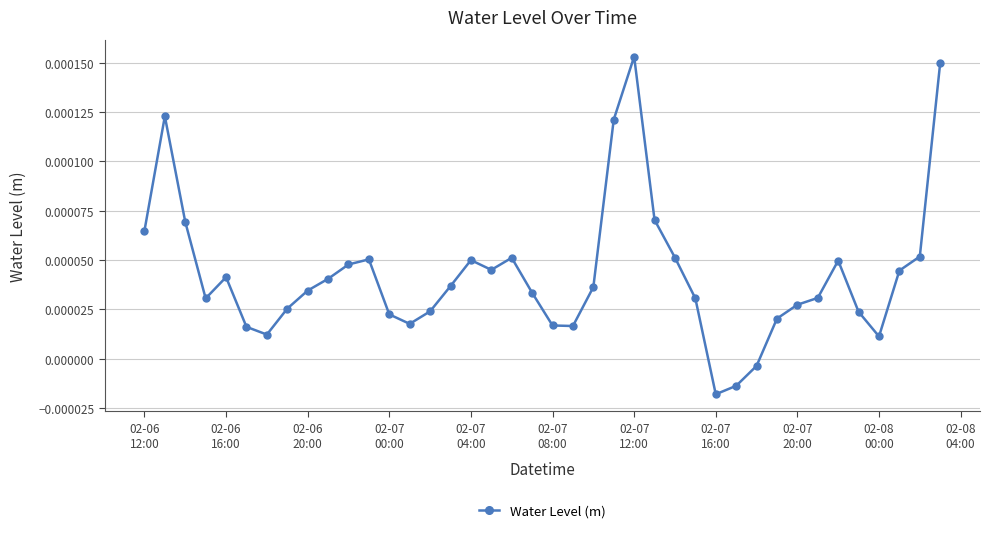

True or false: there are more than 0 points higher than both neighbors.

True